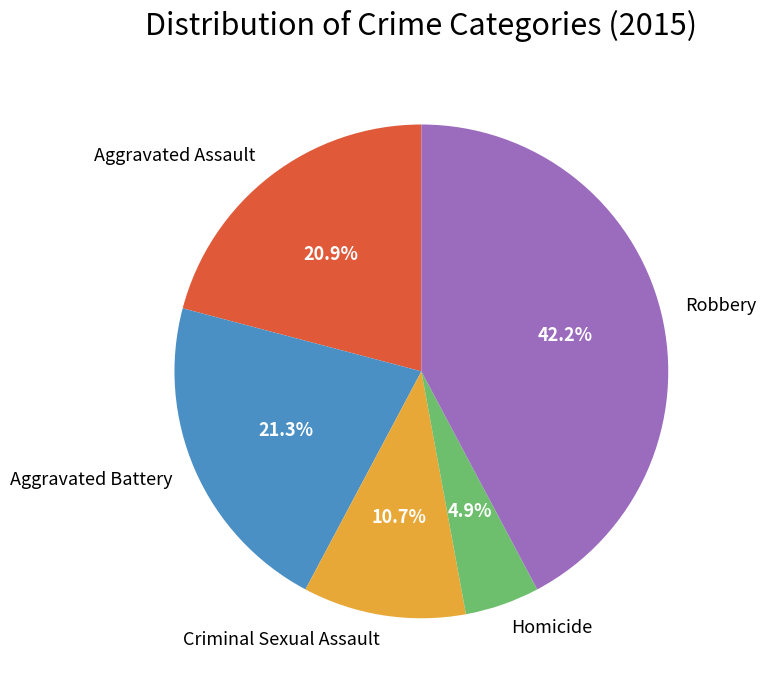

Count the number of slices in the pie.

5